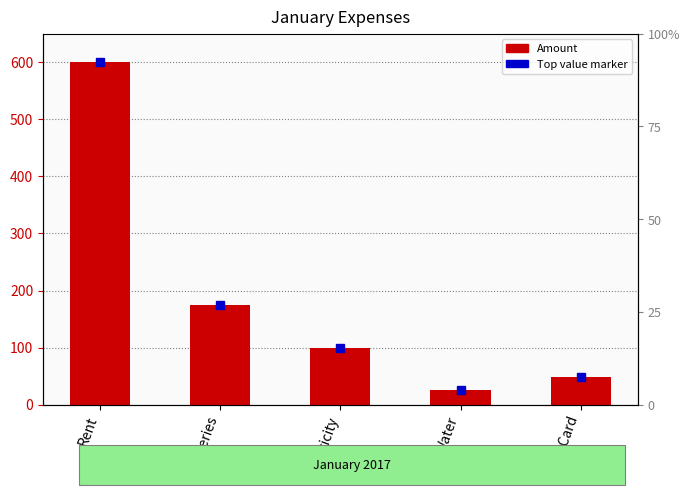

At which label is the value closest to 313?

Groceries